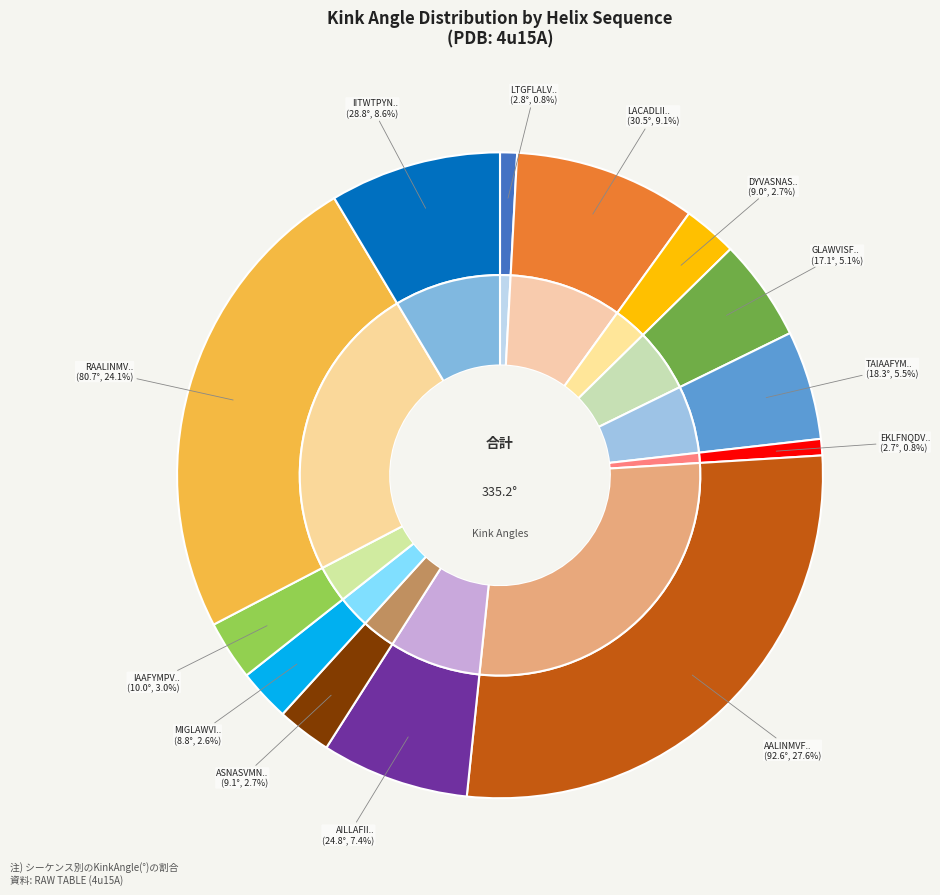

How many slices are in this pie chart?

13